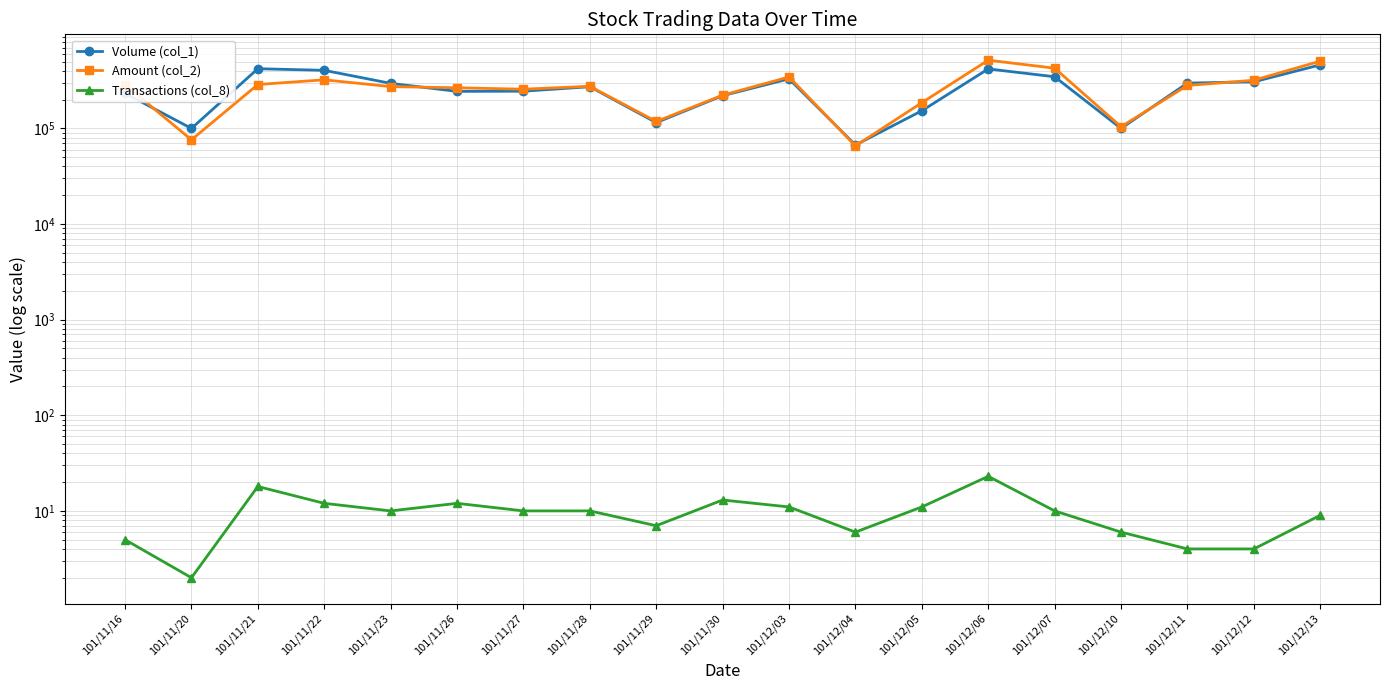

Which series has the widest spread of values?

Amount (col_2)